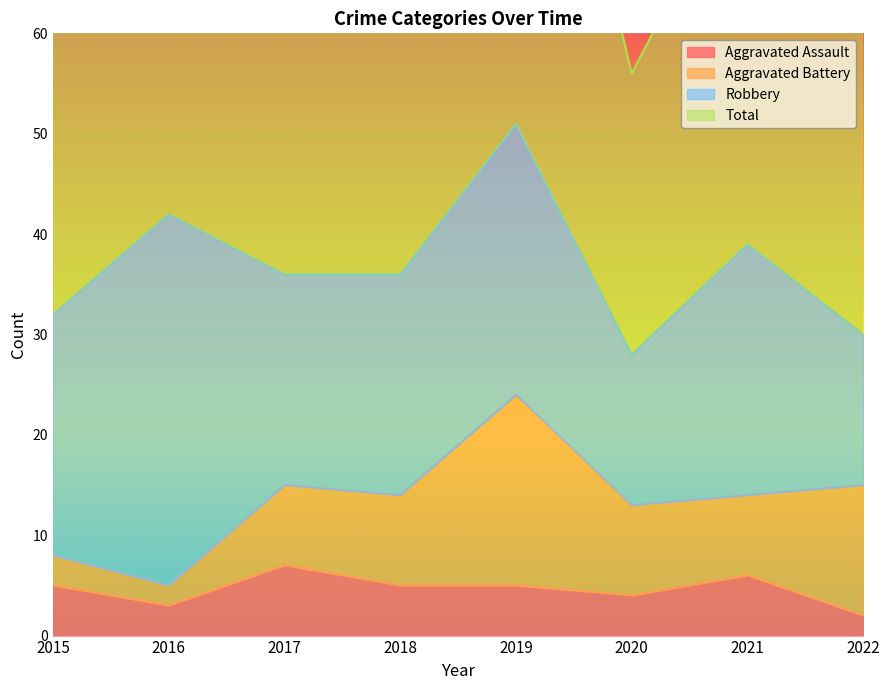

The value of Aggravated Assault at 2021 is 3. True or false?

False